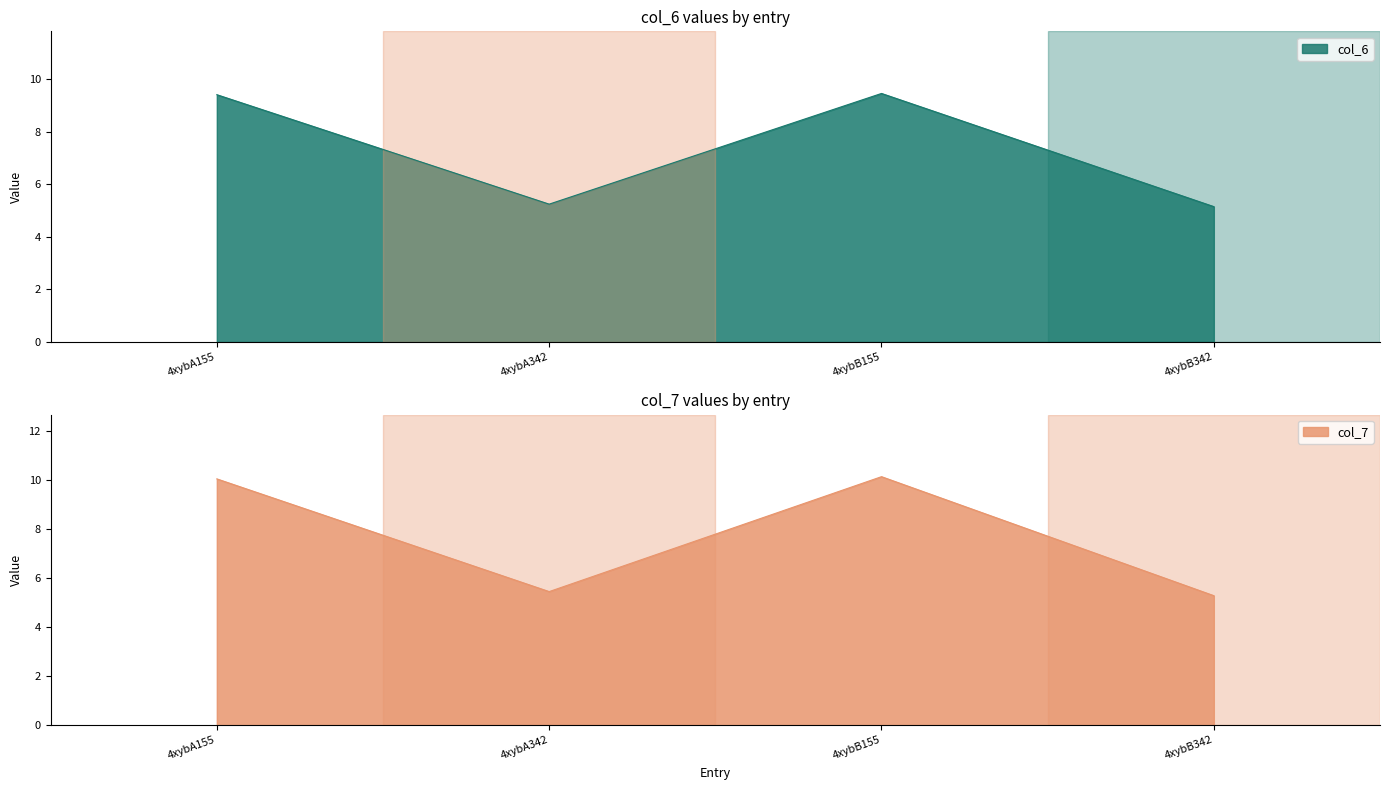

What is the average value of the col_6 series?

7.3